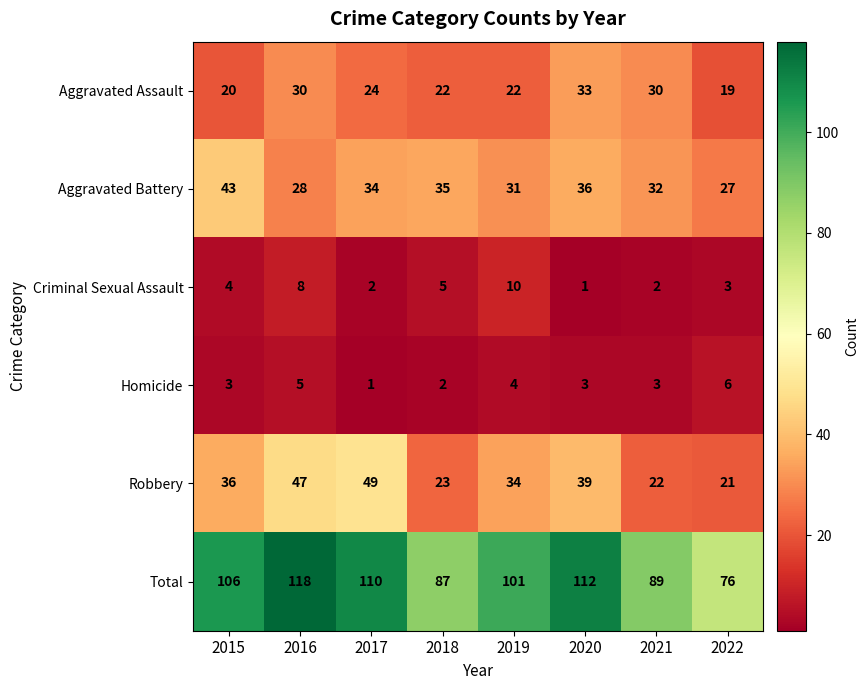

Is it true that Criminal Sexual Assault equals 5 at 2018?

True